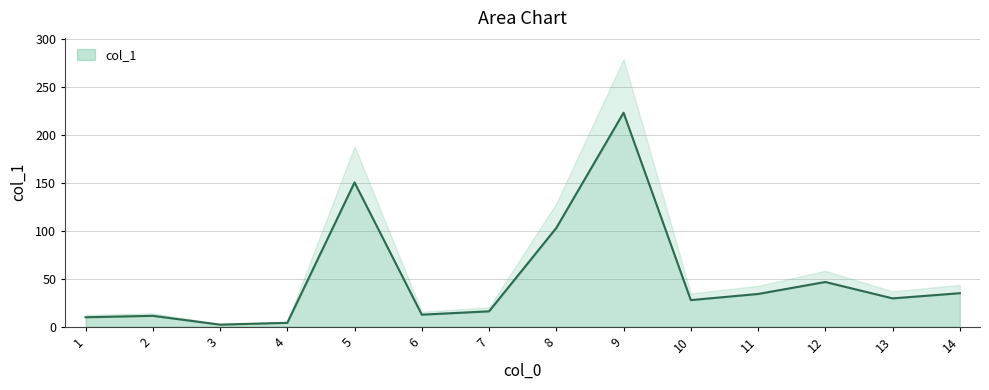

How many lines are shown in the chart?

1